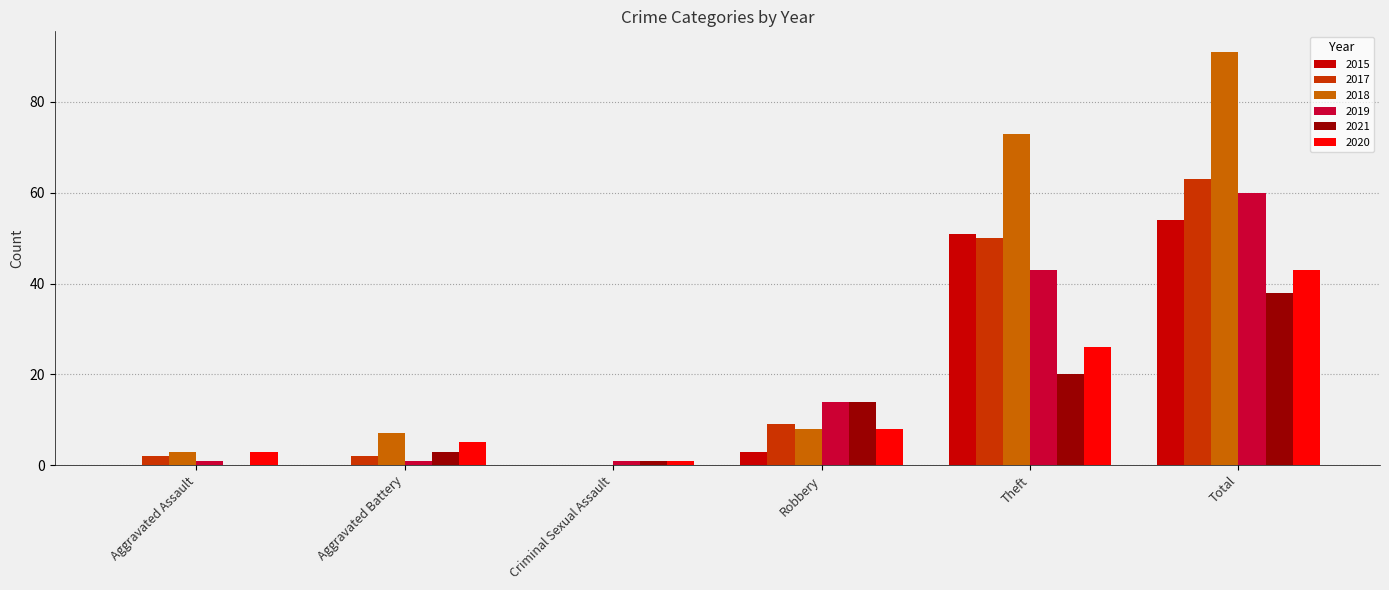

Where is 2017 nearest to the value 31?

Theft